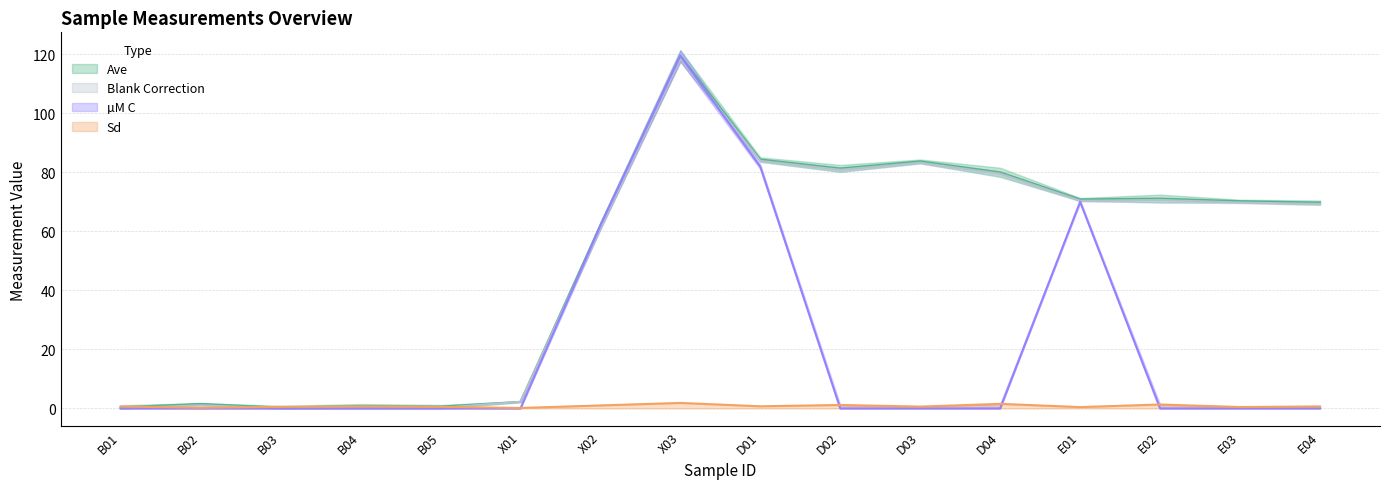

How many series are shown in this chart?

4